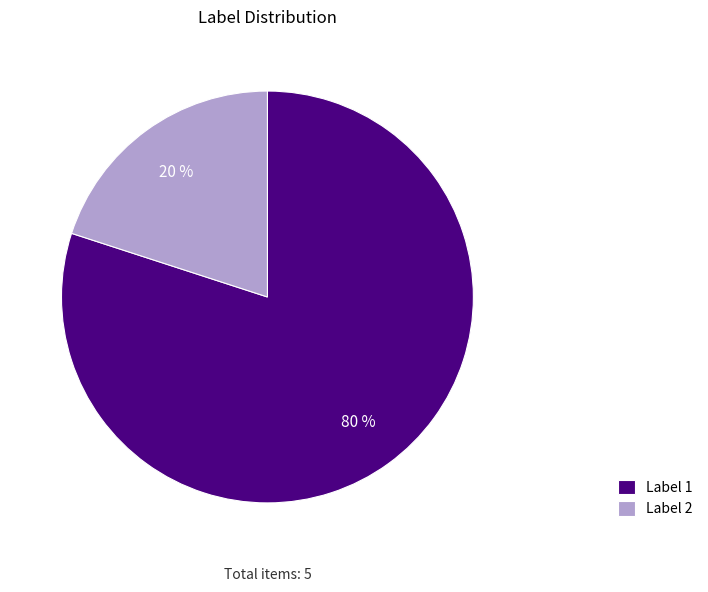

How many segments does this pie chart have?

2